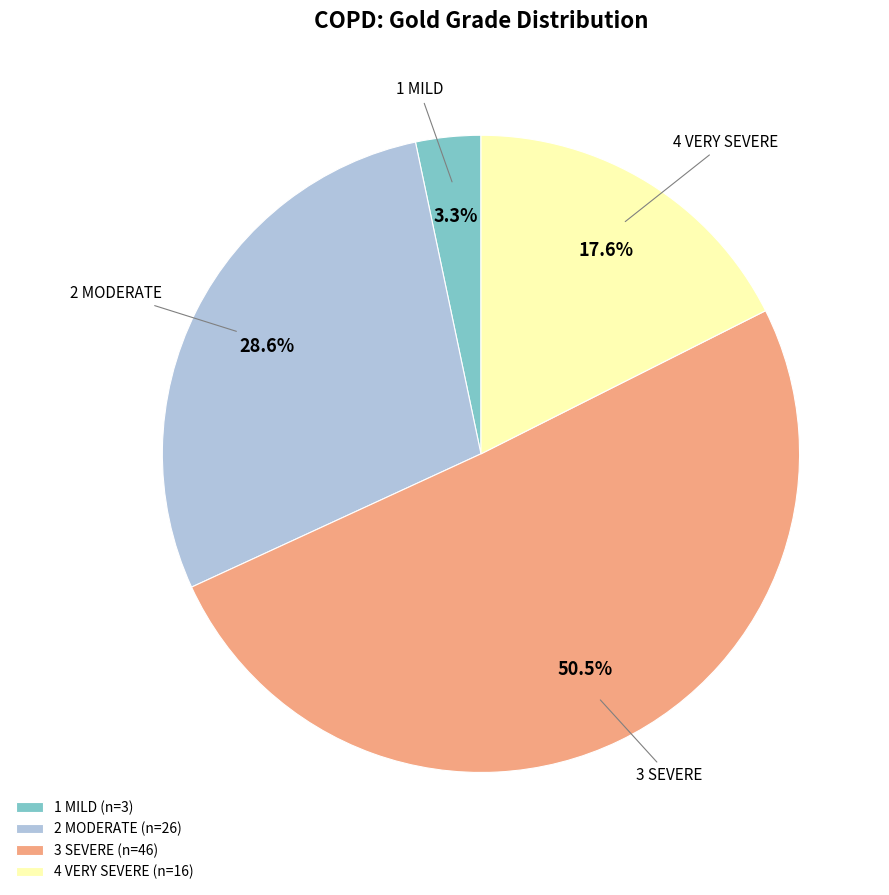

Count the number of slices in the pie.

4